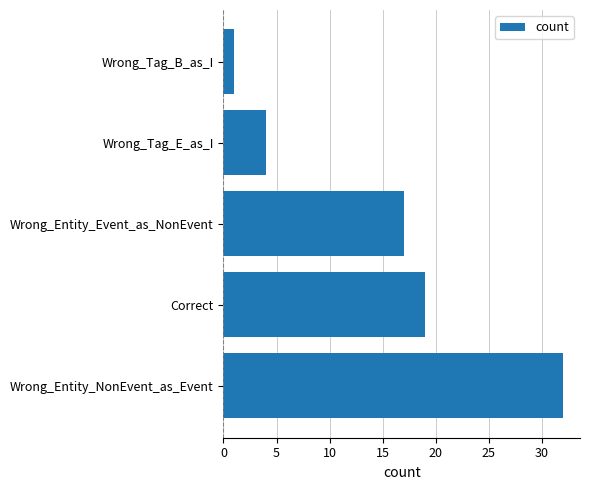

What is the difference between the maximum and second lowest values?

28